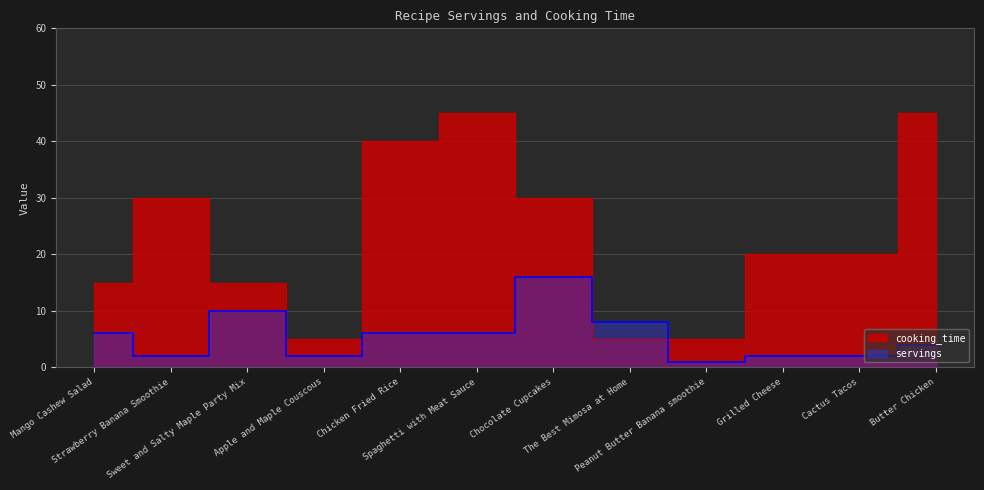

Reading left to right, transcribe all the data shown in this chart.

servings: Mango Cashew Salad=6	Strawberry Banana Smoothie=2	Sweet and Salty Maple Party Mix=10	Apple and Maple Couscous=2	Chicken Fried Rice=6	Spaghetti with Meat Sauce=6	Chocolate Cupcakes=16	The Best Mimosa at Home=8	Peanut Butter Banana smoothie=1	Grilled Cheese=2	Cactus Tacos=2	Butter Chicken=4
cooking_time: Mango Cashew Salad=15	Strawberry Banana Smoothie=30	Sweet and Salty Maple Party Mix=15	Apple and Maple Couscous=5	Chicken Fried Rice=40	Spaghetti with Meat Sauce=45	Chocolate Cupcakes=30	The Best Mimosa at Home=5	Peanut Butter Banana smoothie=5	Grilled Cheese=20	Cactus Tacos=20	Butter Chicken=45